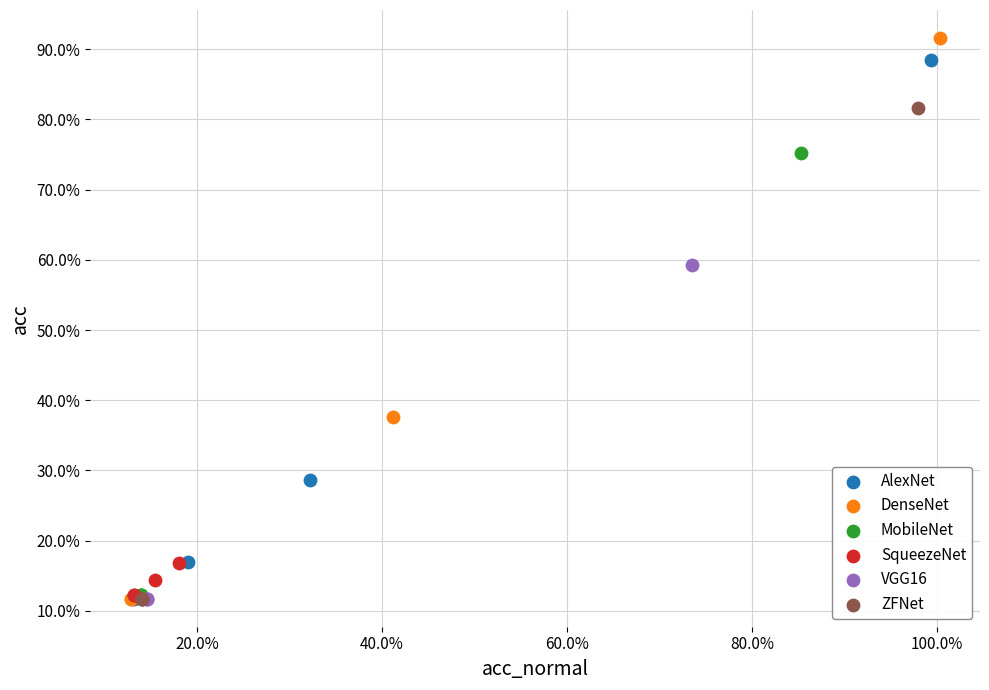

What are all the series names shown in the legend?

AlexNet, DenseNet, MobileNet, SqueezeNet, VGG16, ZFNet